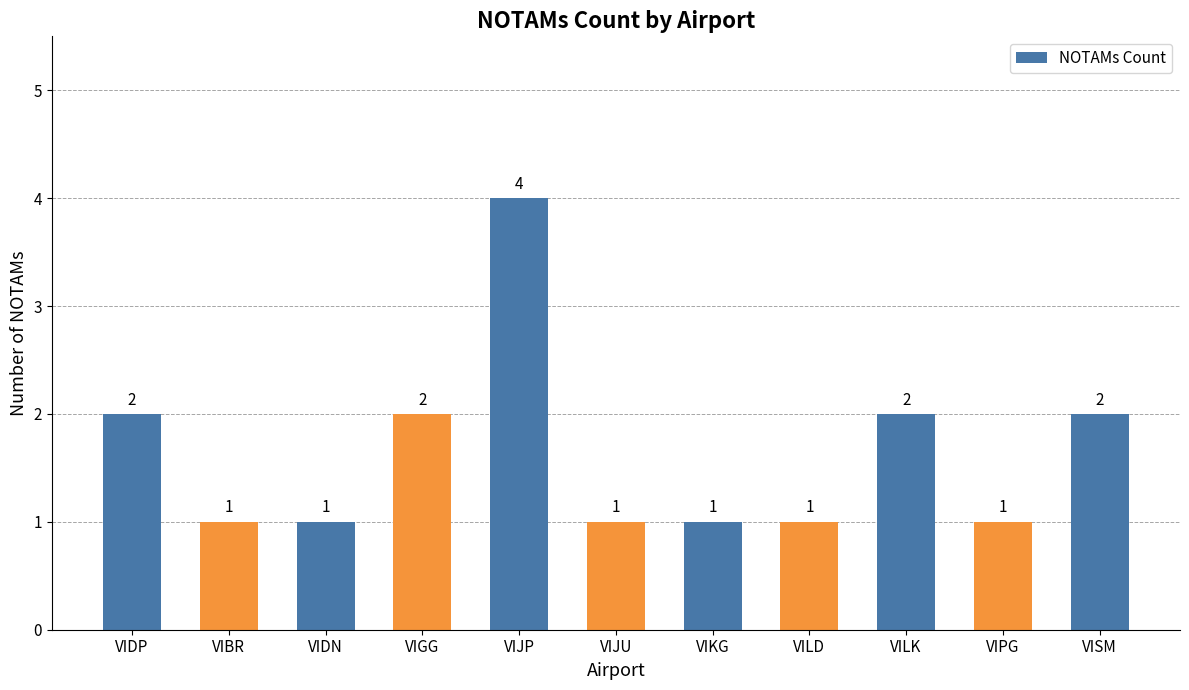

How many values exceed 1?

5